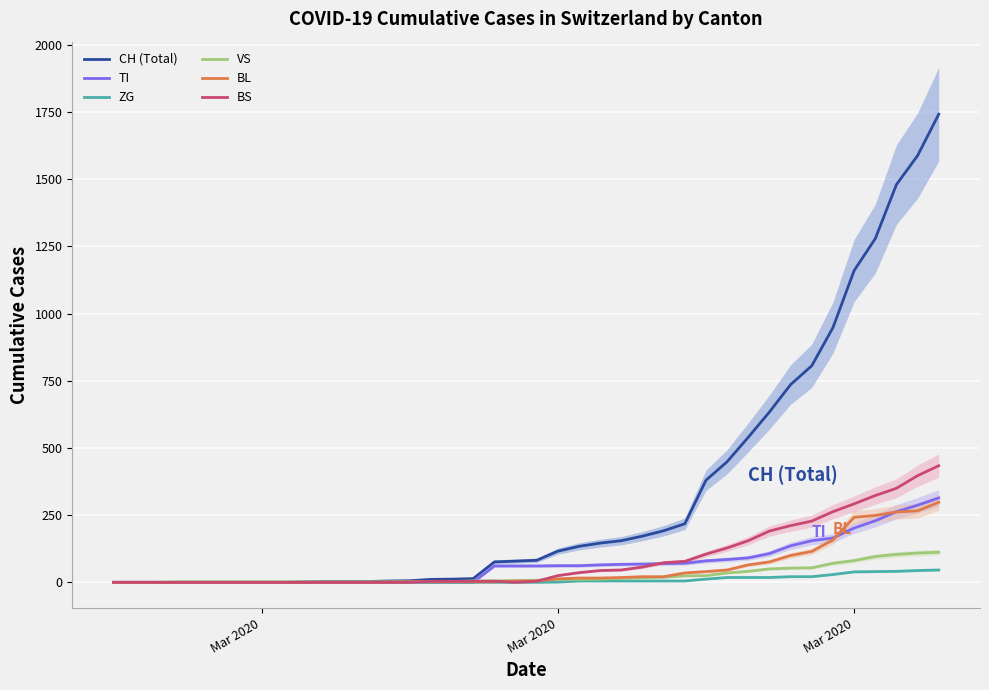

True or false: ZG and BS cross at least once.

False